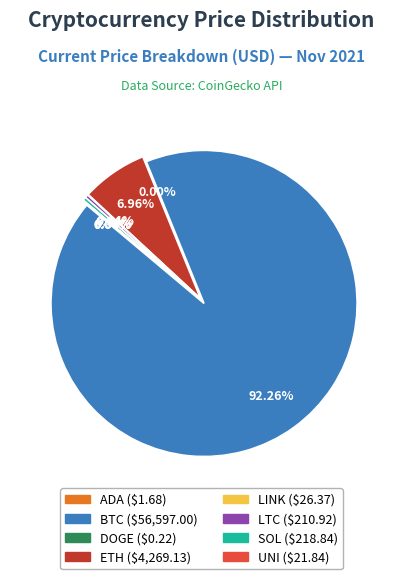

How many segments does this pie chart have?

8